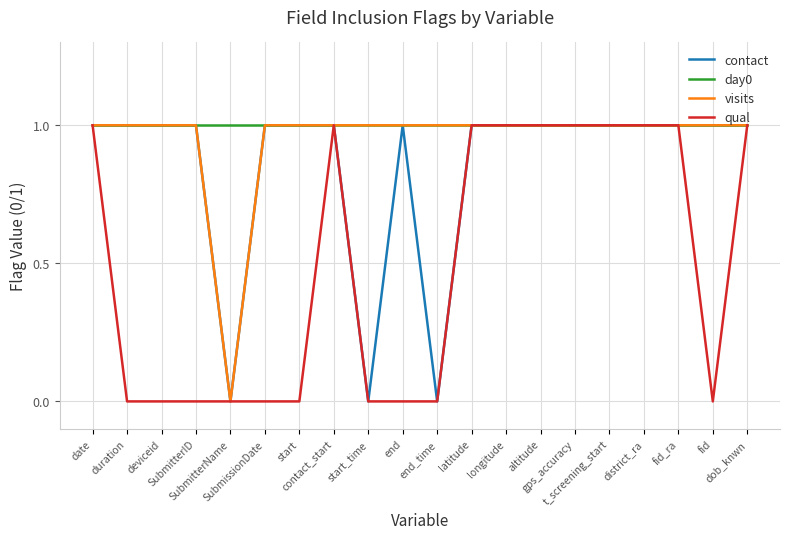

What is the average value of the day0 series?

1